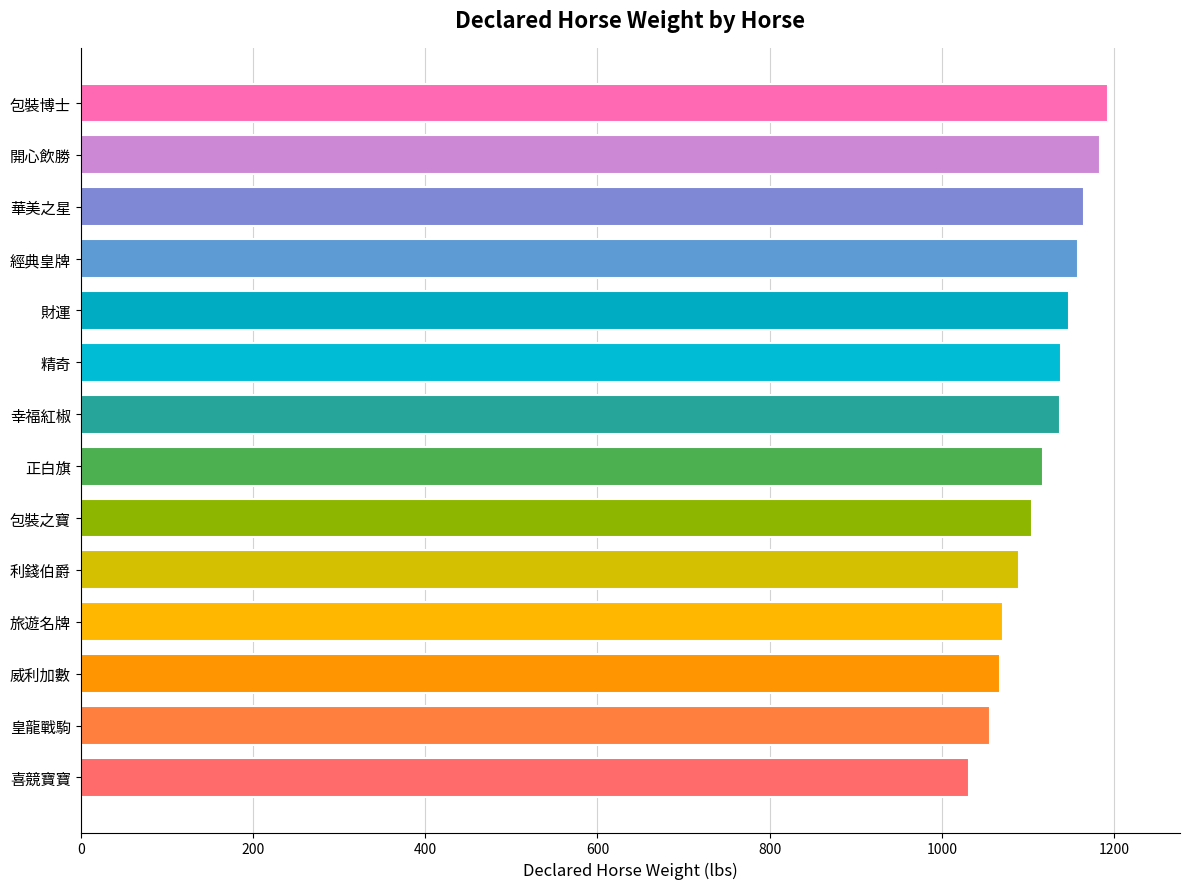

What is the smallest value displayed?

1032